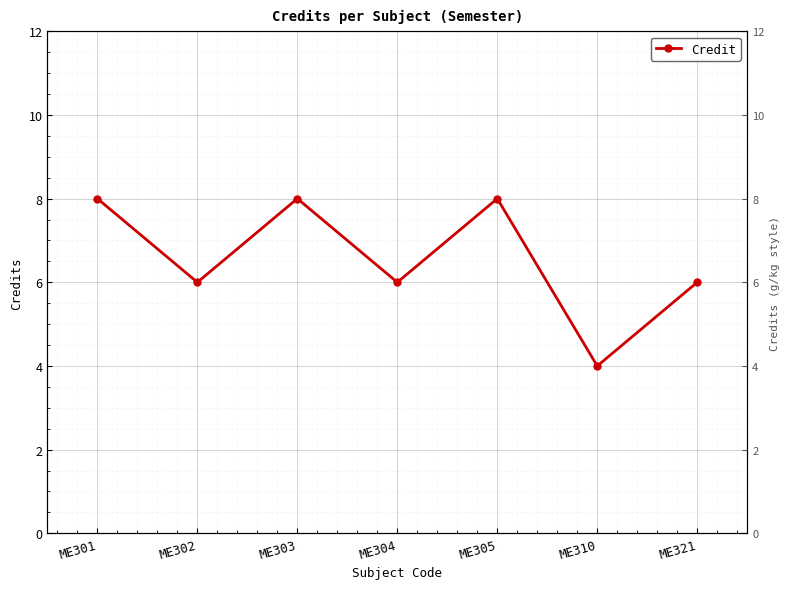

What is the difference between the maximum and minimum values?

4